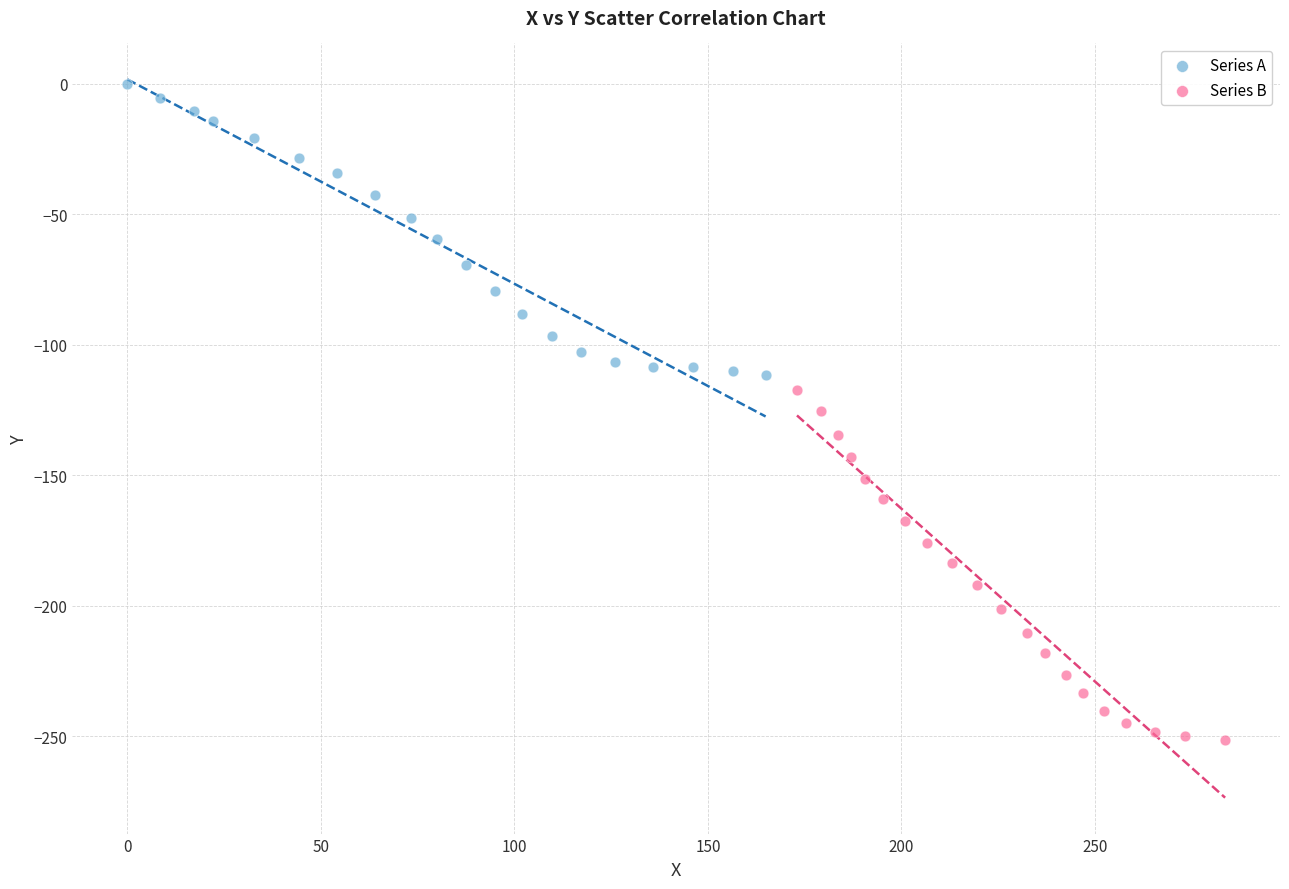

Which series contains the lowest Y value?

Series B